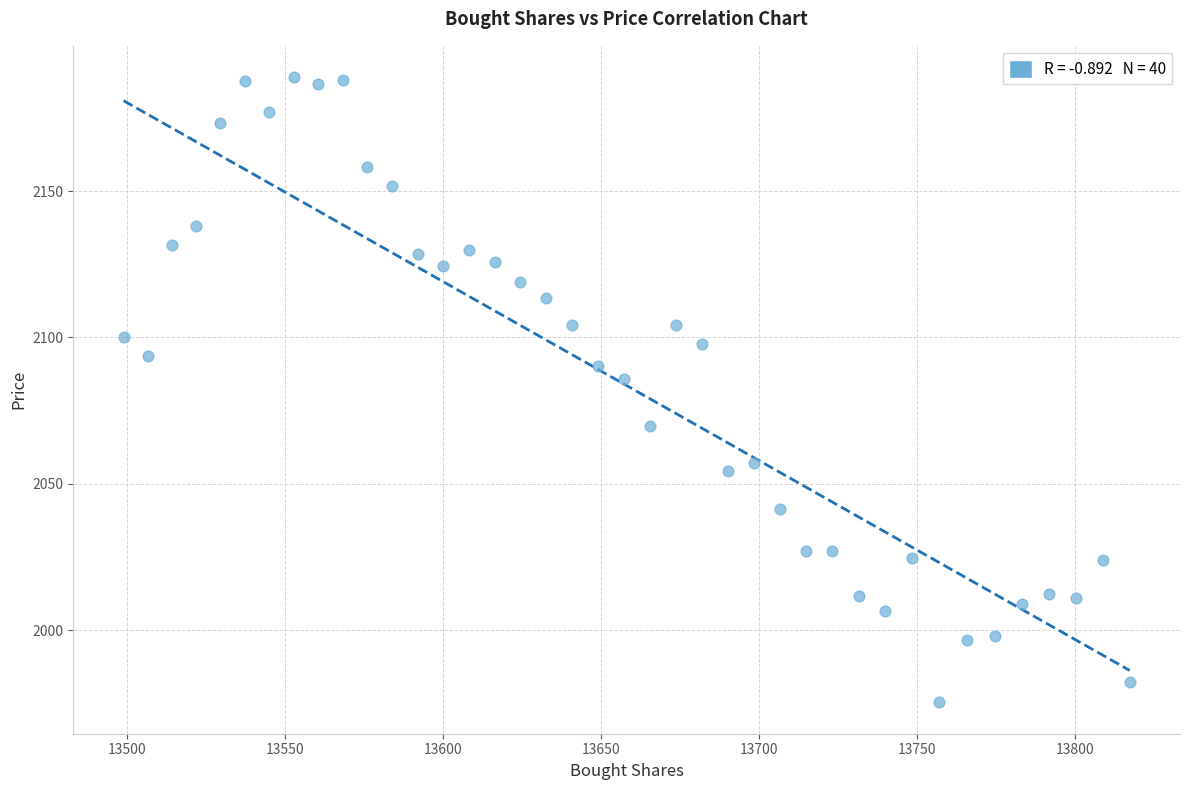

What Y value in the scatter plot is closest to 2082?

2085.8